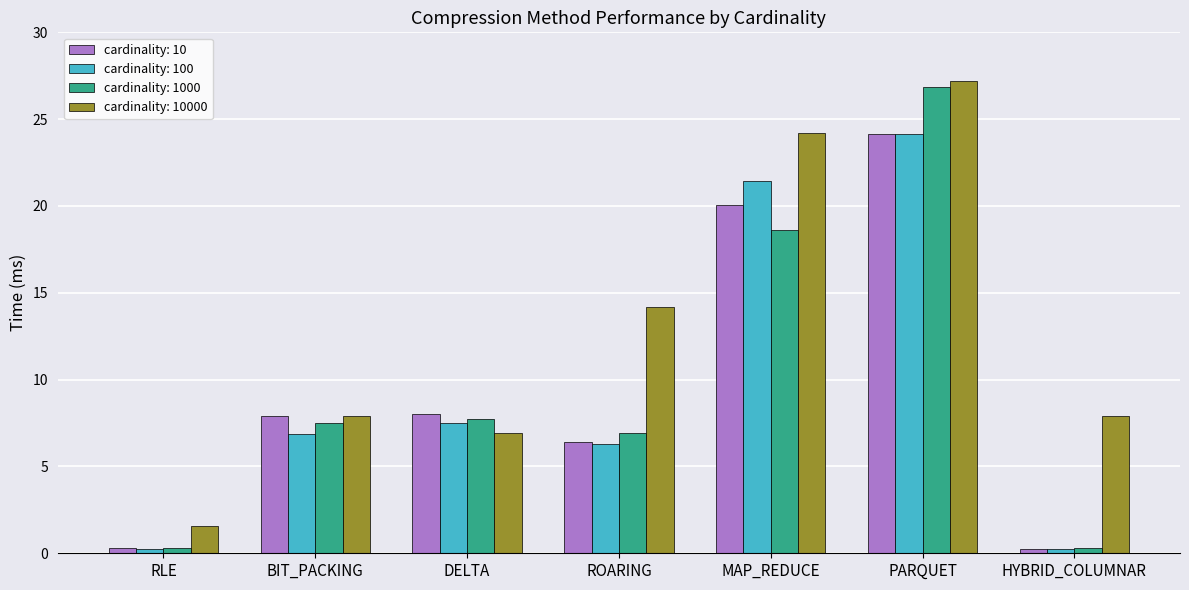

Where does the cardinality: 100 series first go above 6?

BIT_PACKING